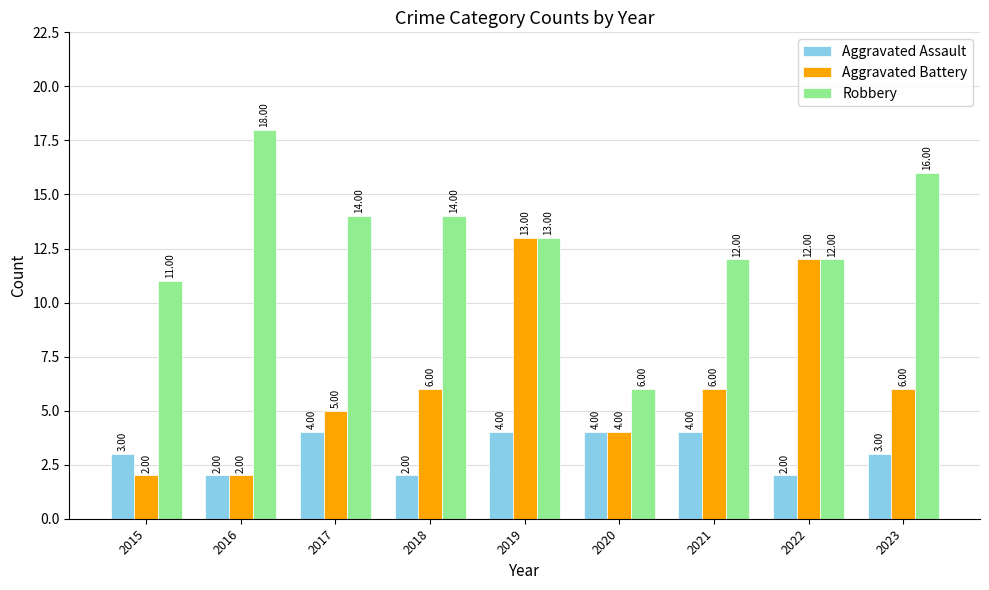

What is the sum of all Aggravated Assault values?

28